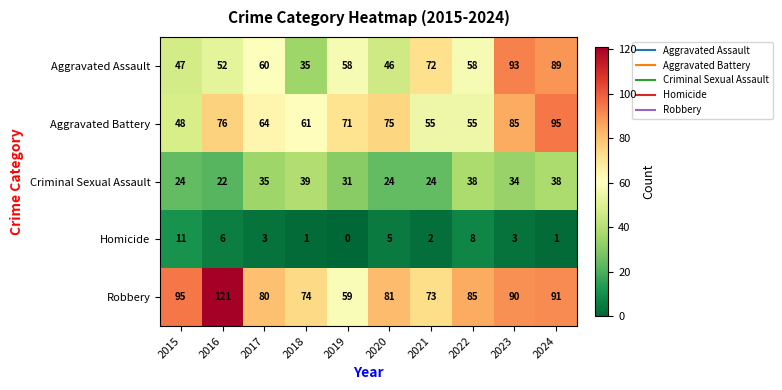

At which category does the chart reach its minimum across all series?

2019